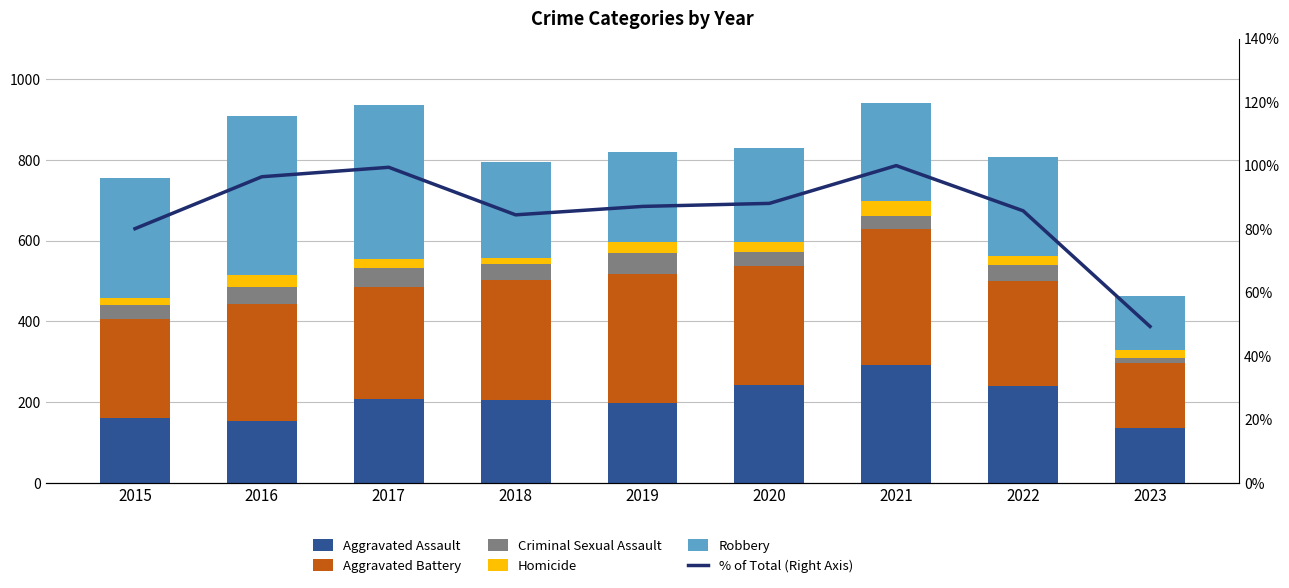

What is the maximum value shown in the chart?

394.0